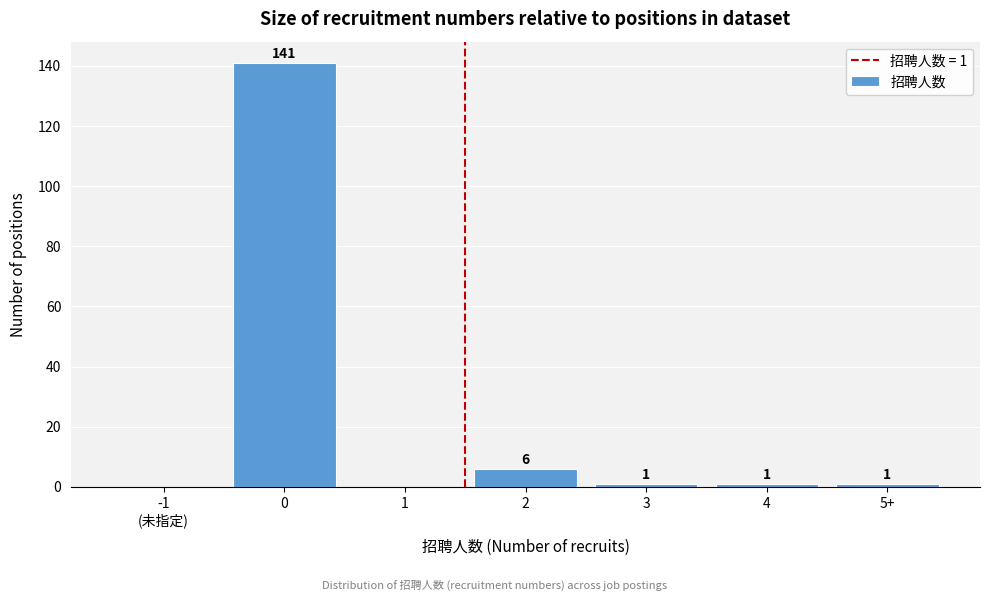

What is the greatest value displayed?

141